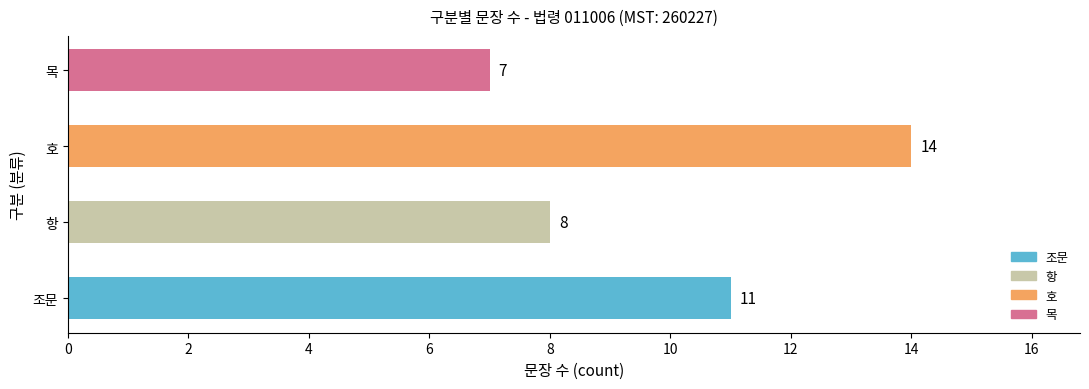

What value does the data have at 목?

7